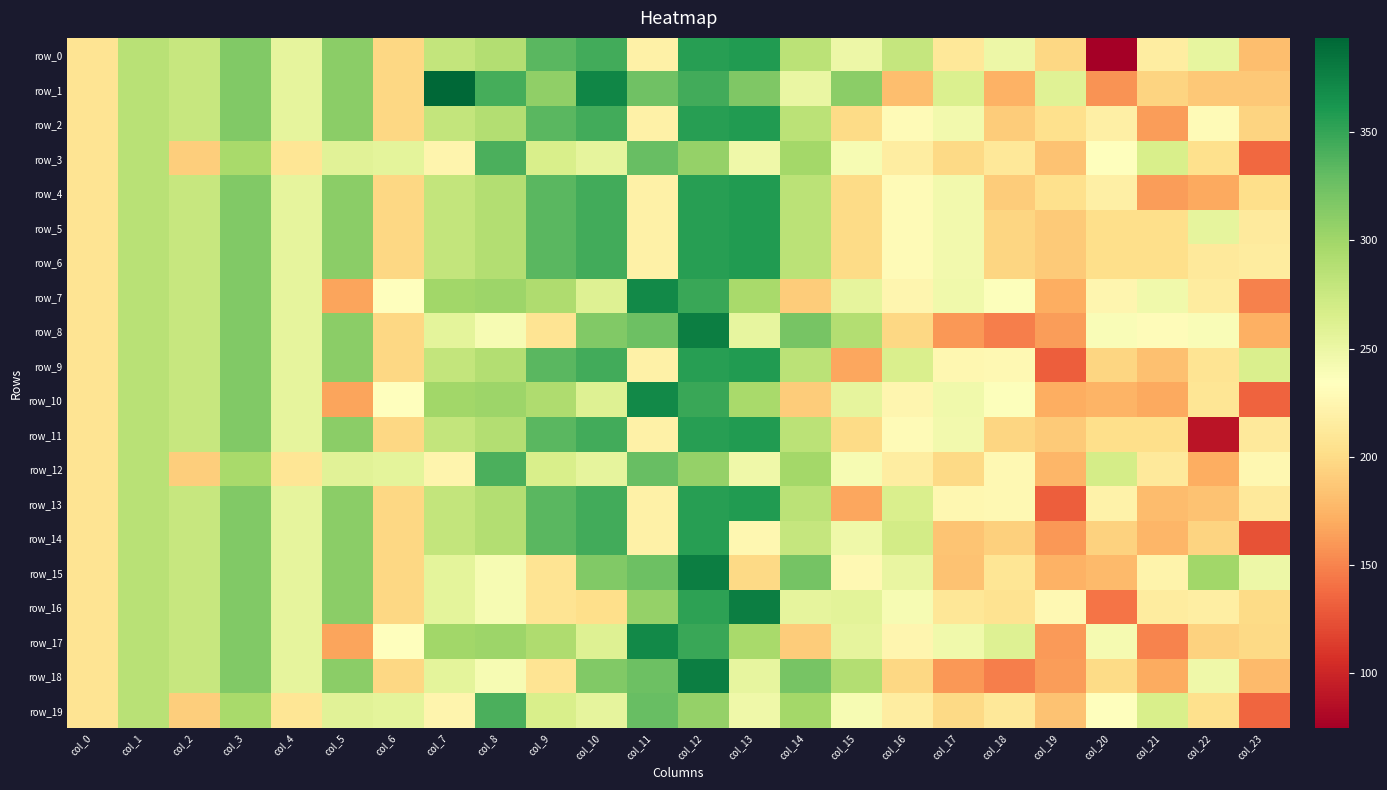

Rank the series at col_18 from lowest to highest value.

row_8, row_18, row_1, row_2, row_4, row_14, row_5, row_6, row_11, row_16, row_15, row_3, row_19, row_12, row_9, row_13, row_7, row_10, row_0, row_17